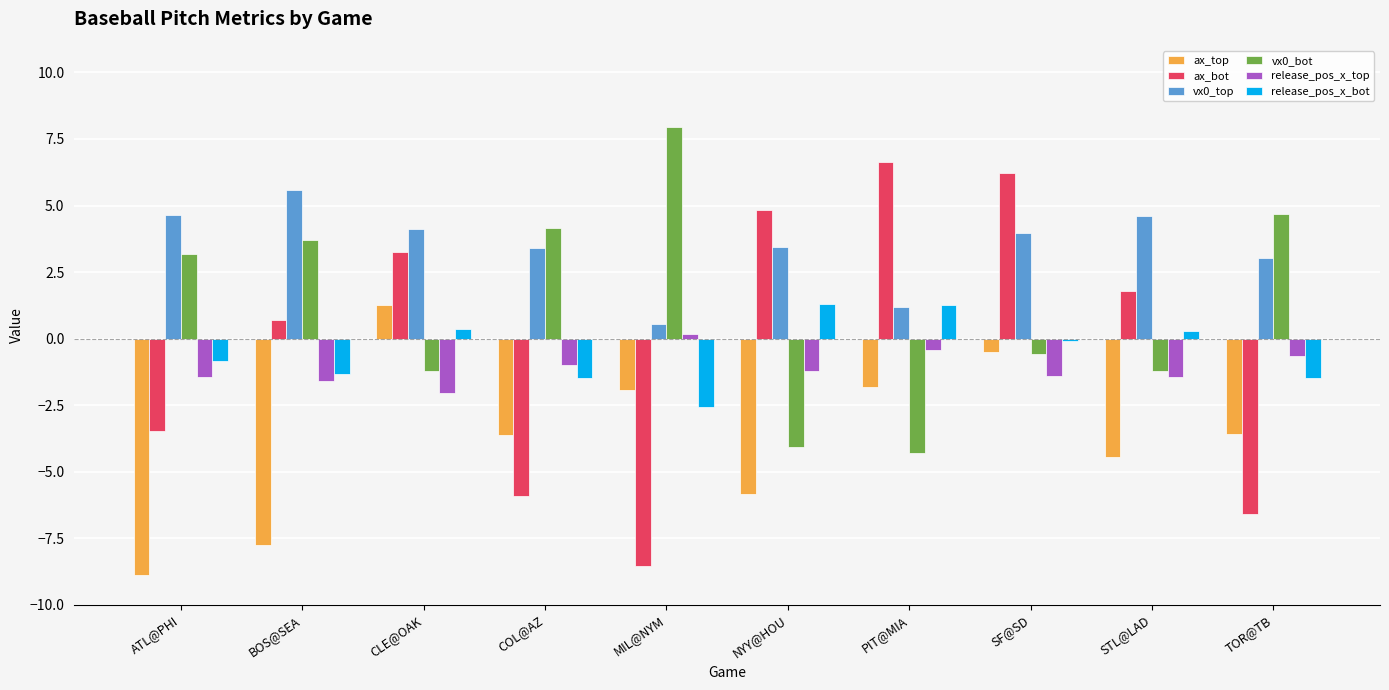

Rank the categories by ax_bot value from lowest to highest.

MIL@NYM, TOR@TB, COL@AZ, ATL@PHI, BOS@SEA, STL@LAD, CLE@OAK, NYY@HOU, SF@SD, PIT@MIA